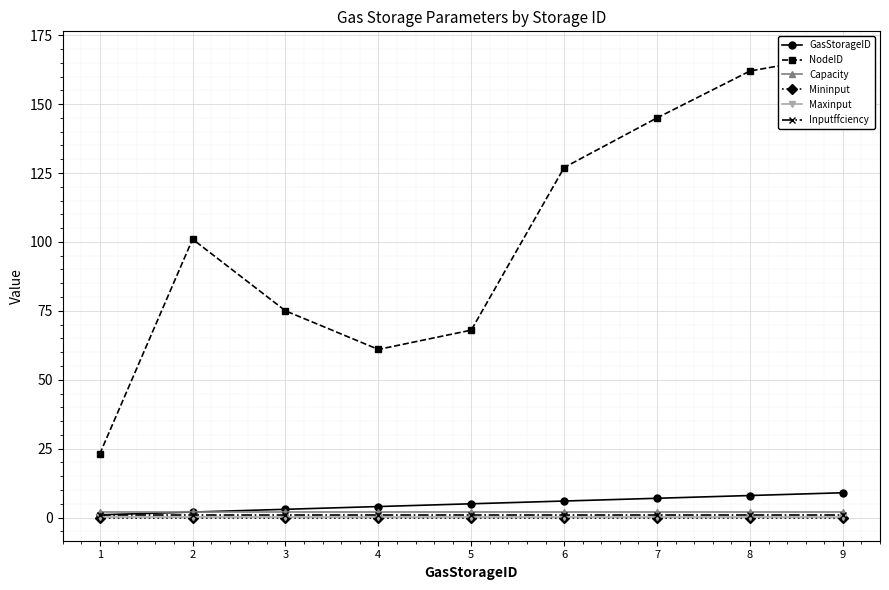

Which category has the lowest value across all series?

1